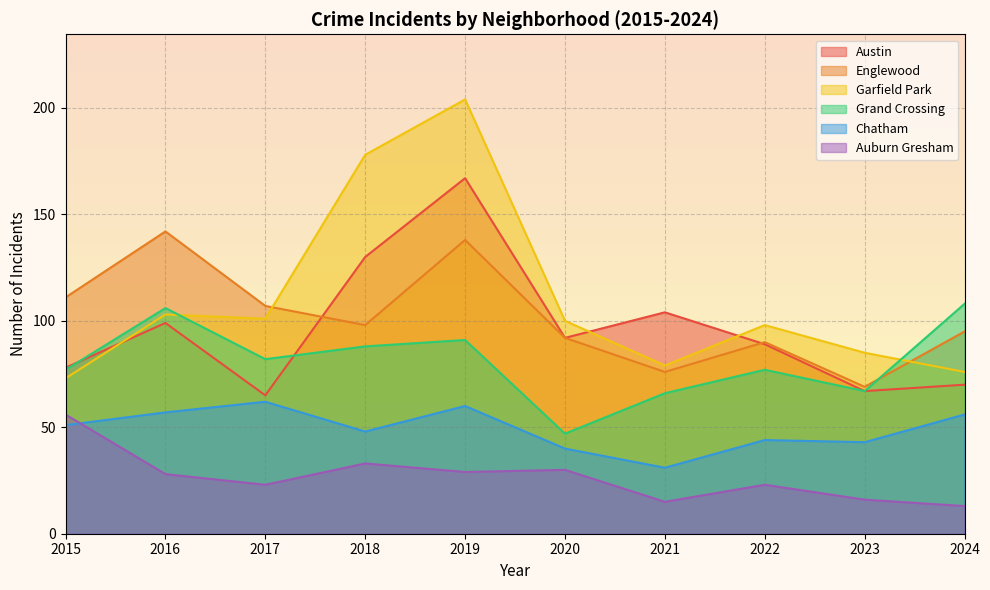

Between 2018 and 2023, which is larger?

2018